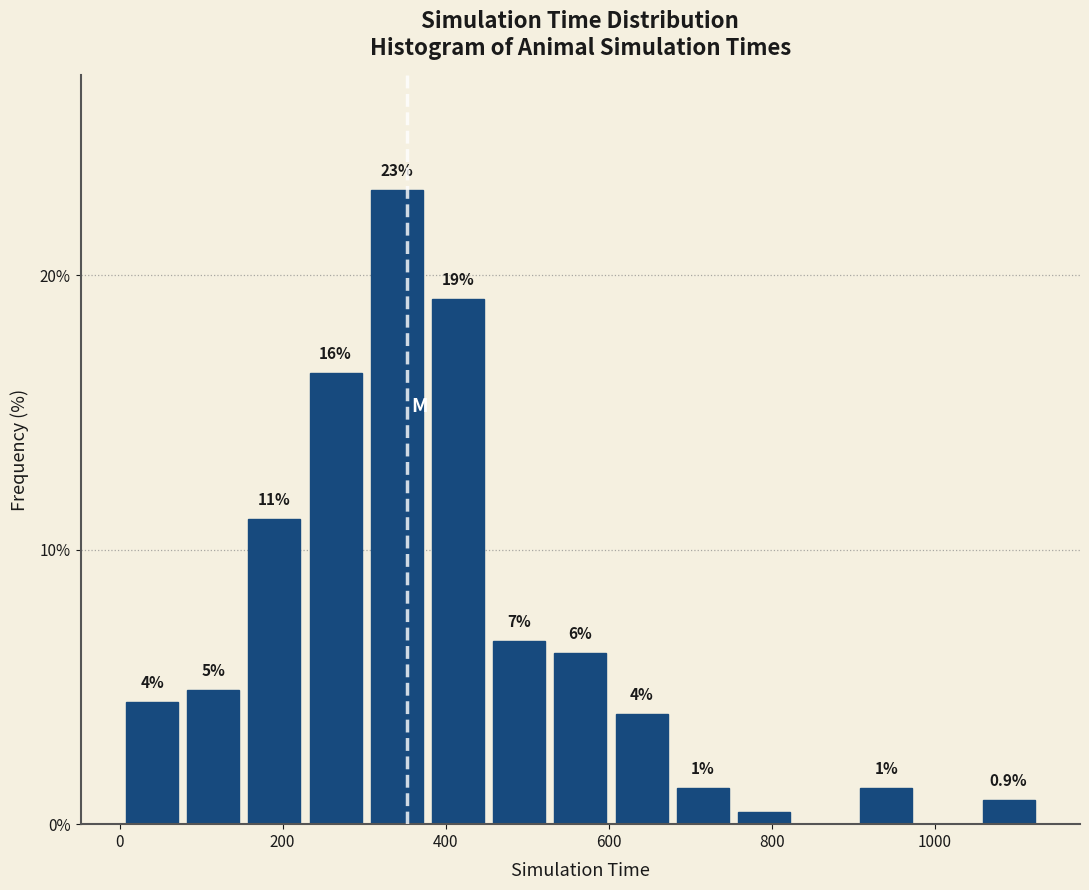

Read against the x-axis, roughly where is the centre of the tallest bar?

340